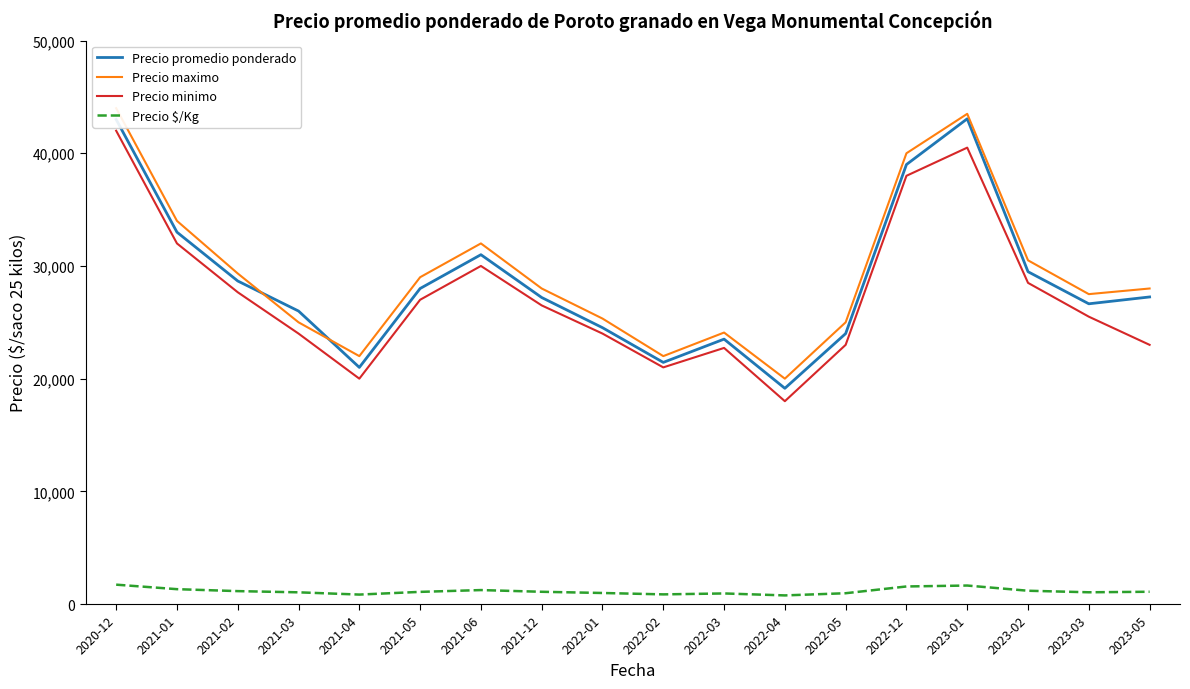

Between 2020-12 and 2022-02, which series saw the biggest shift?

Precio maximo